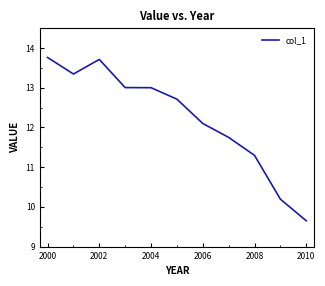

What is the smallest value displayed?

9.7